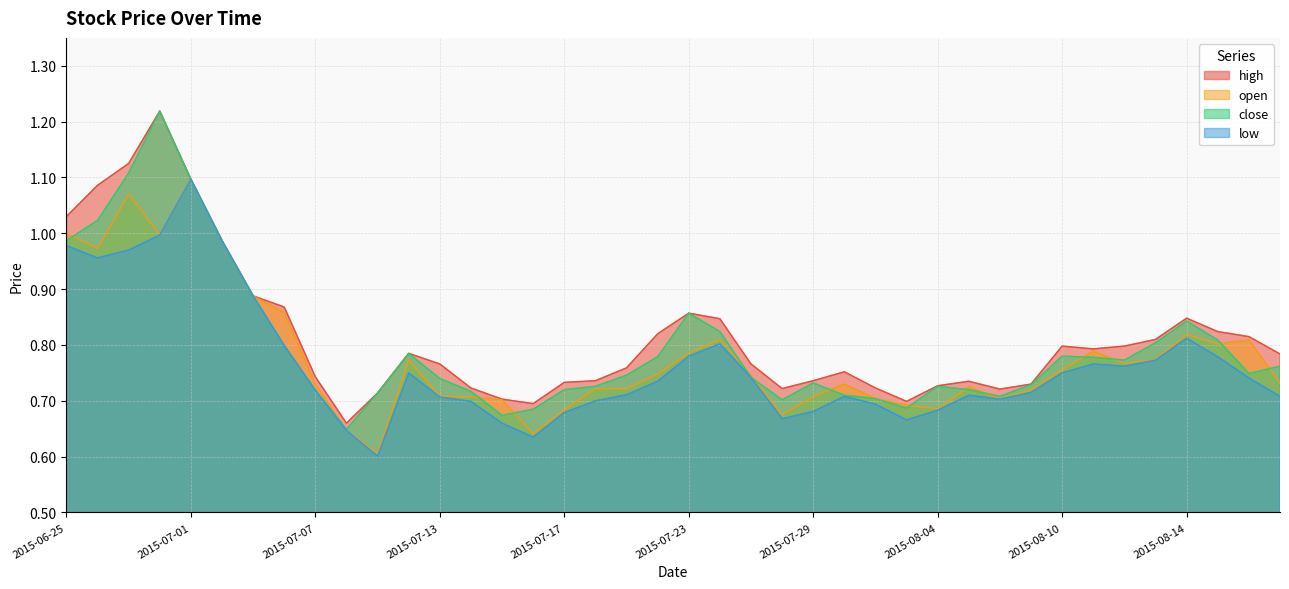

True or false: open and high cross at least once.

False